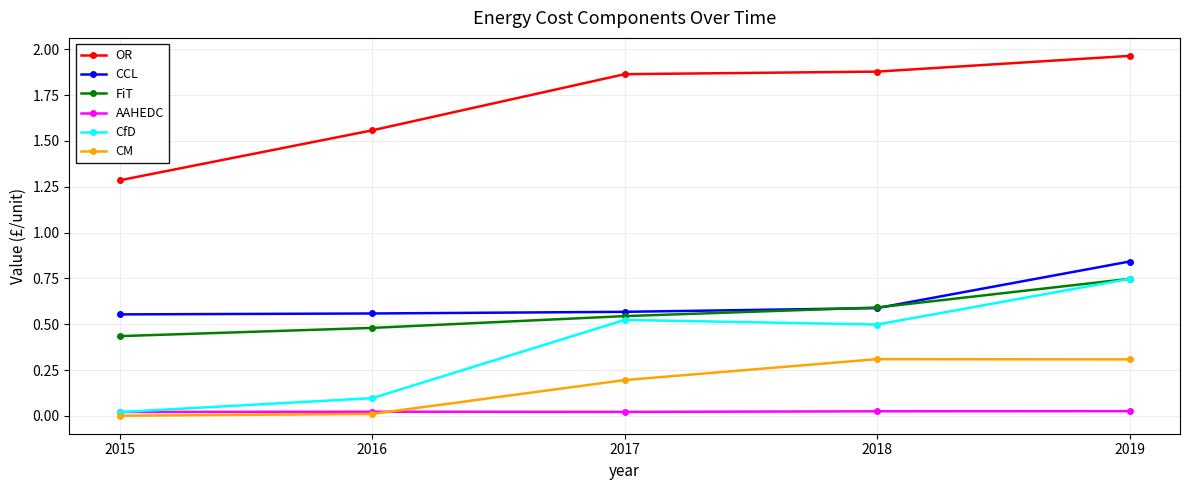

What is the difference between the highest and lowest values at 2017?

1.8